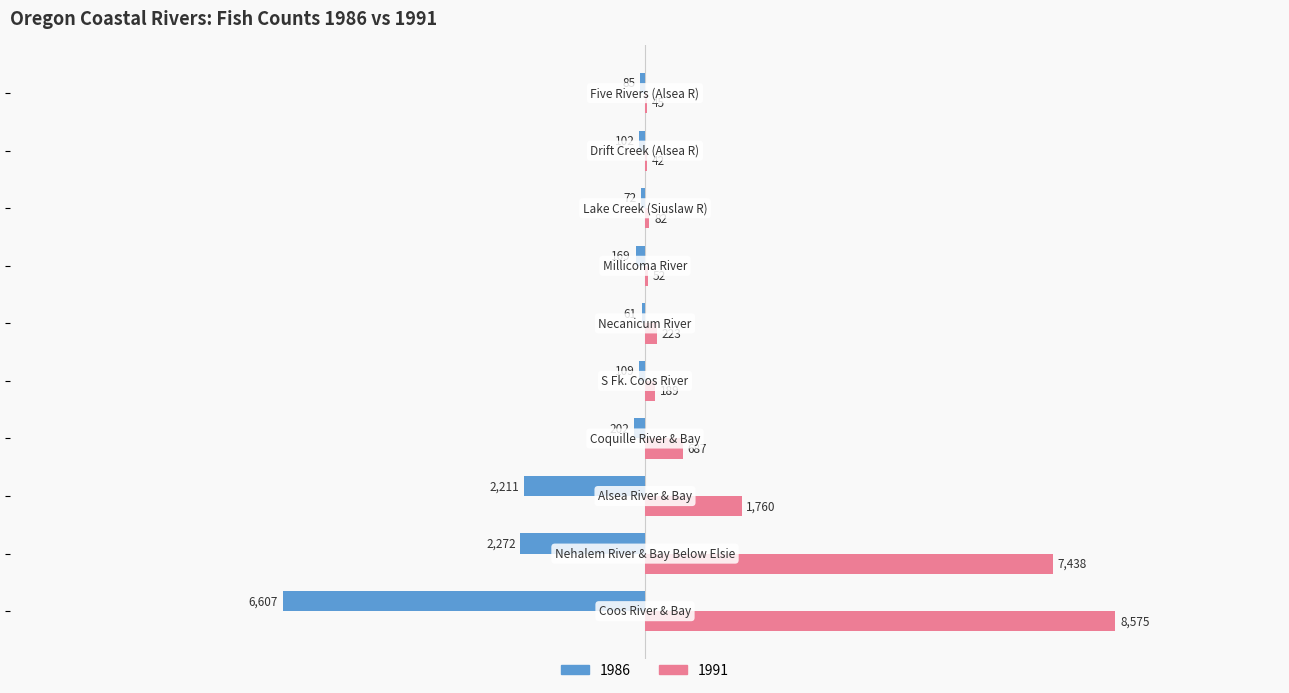

Which series has the largest total across all categories?

1991